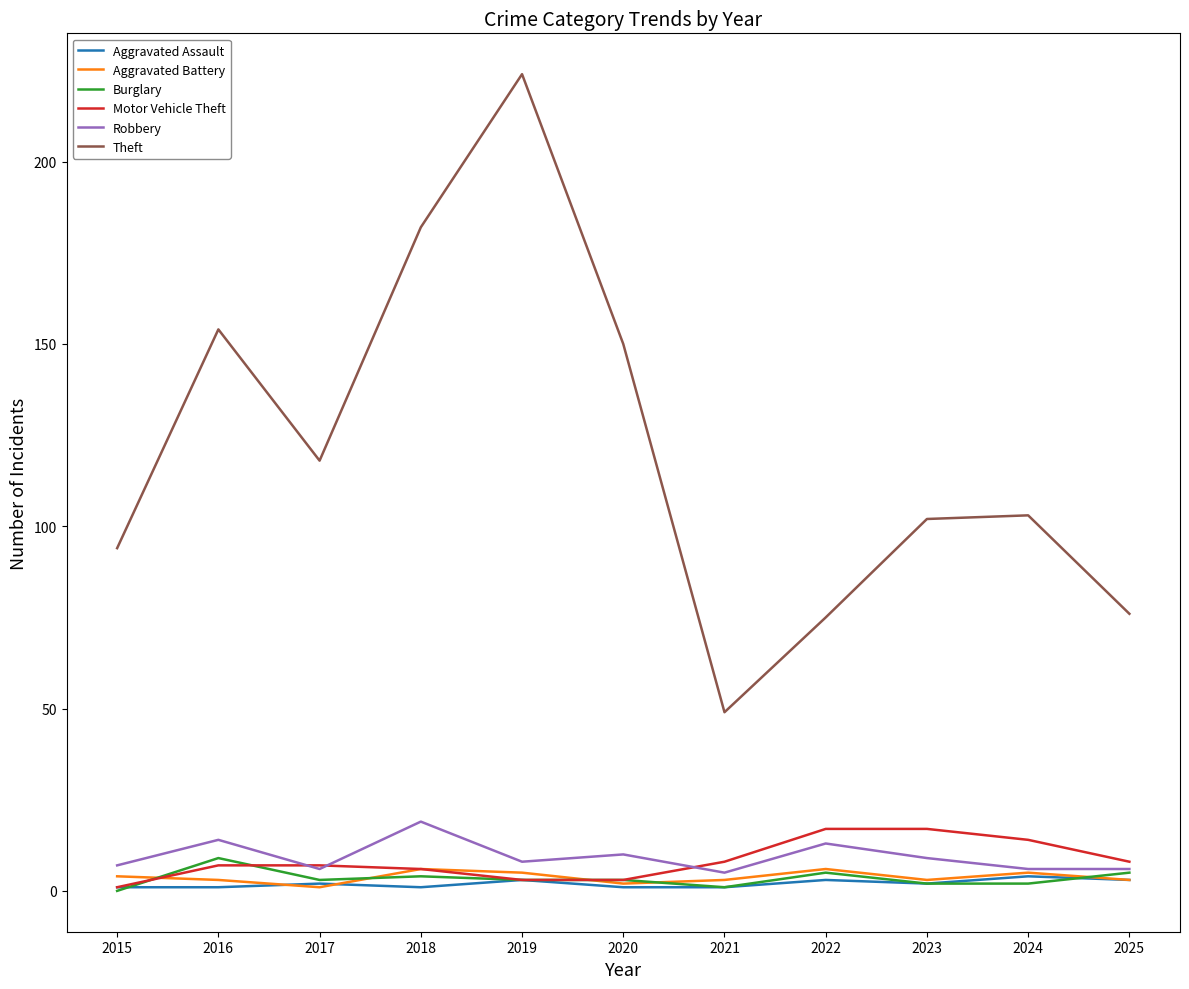

Does the chart display data point markers on the line(s)?

No